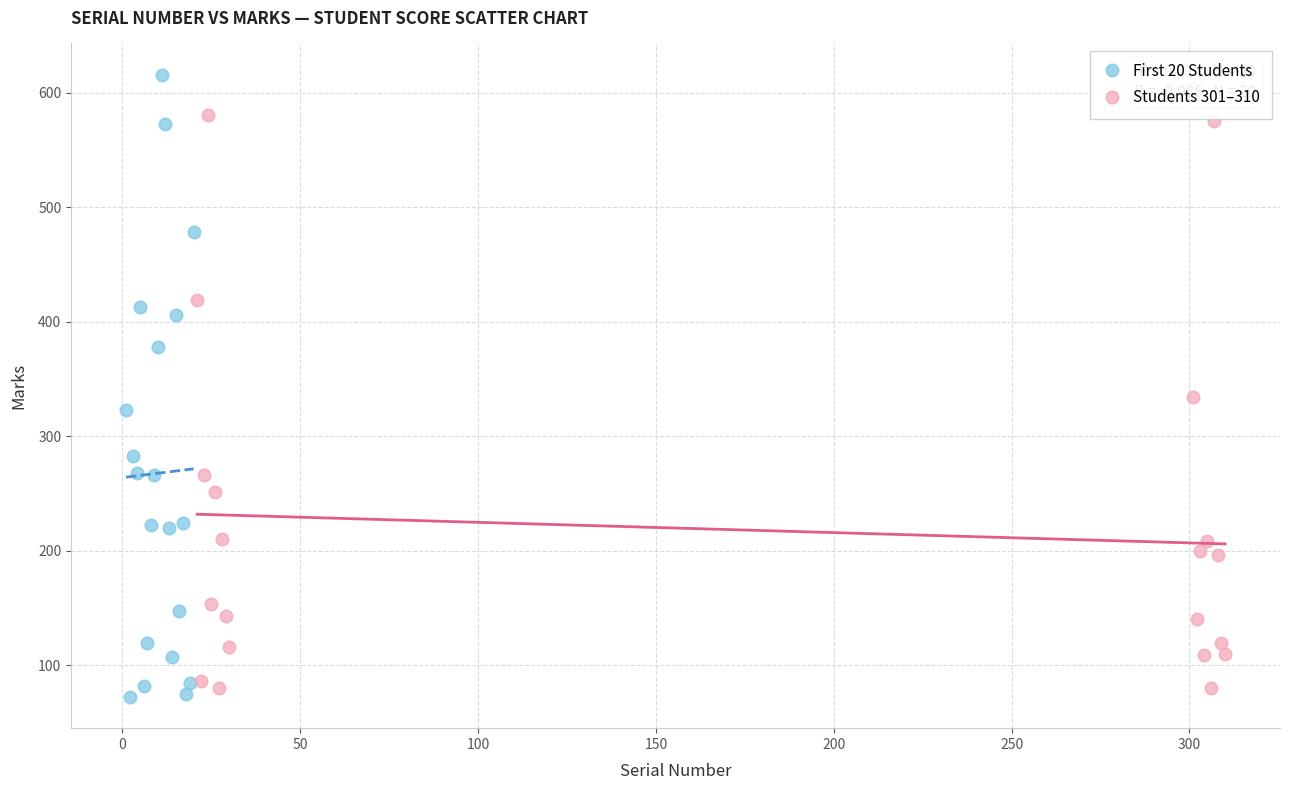

Which series contains the highest Y value?

First 20 Students